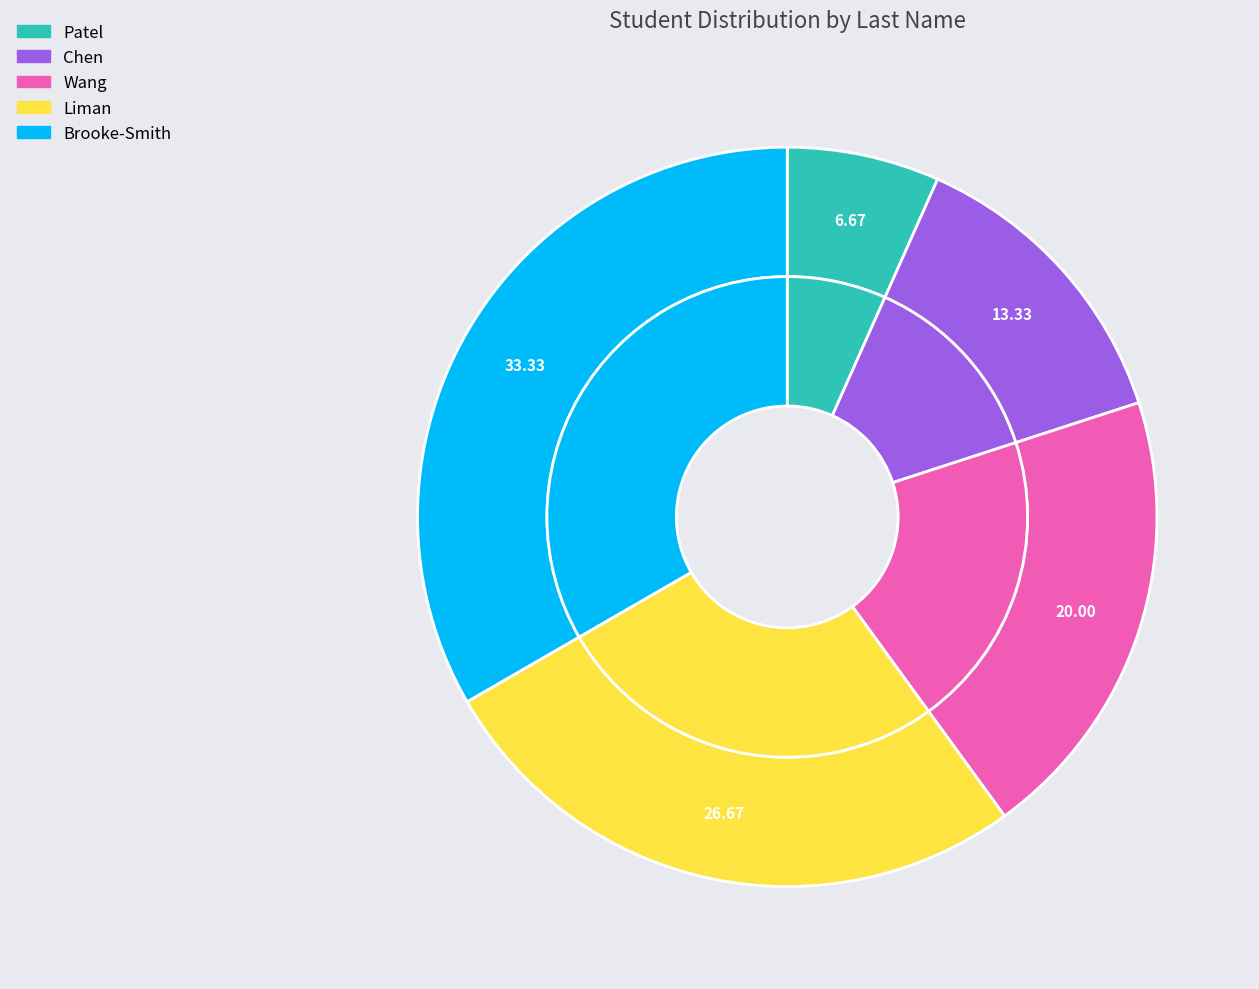

What percentage is NOT represented by Wang?

80.0%